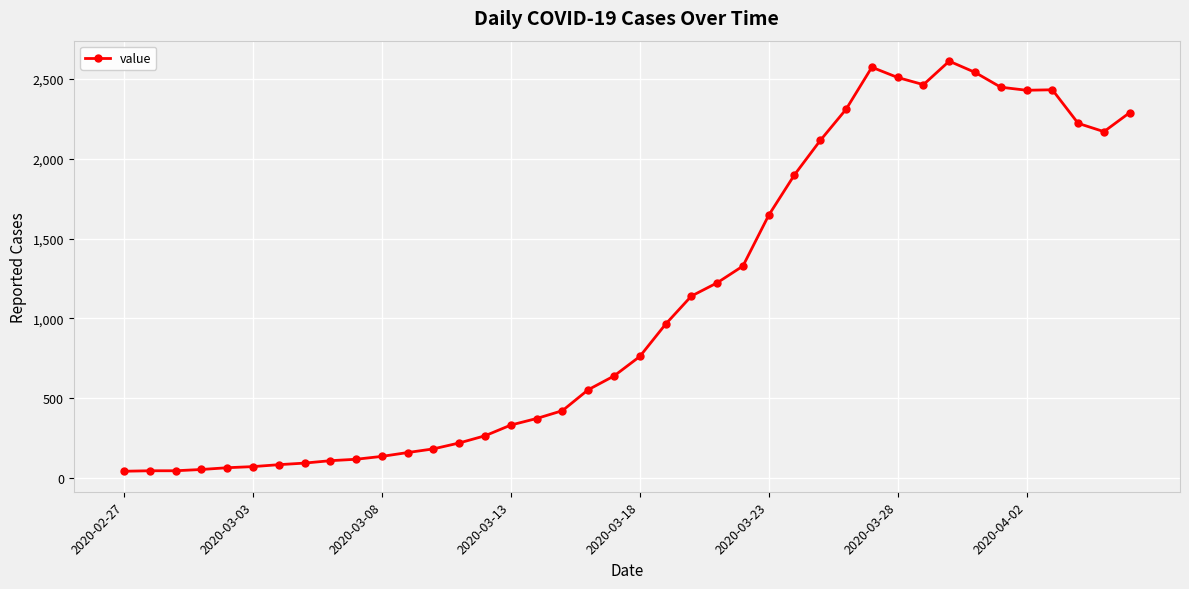

What is the maximum value shown in the chart?

2610